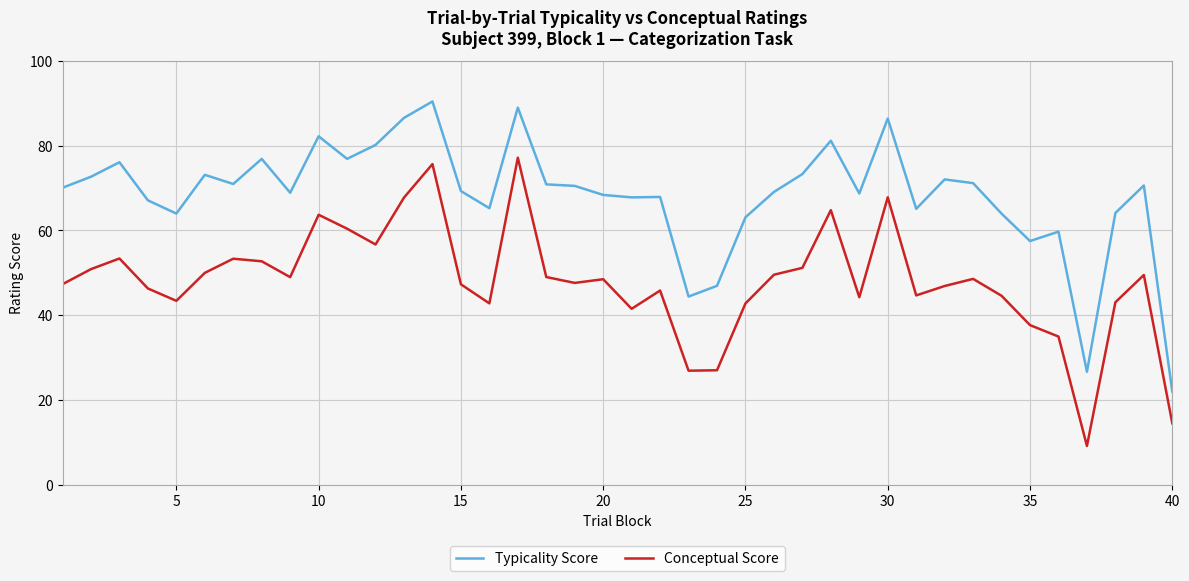

True or false: Typicality Score and Conceptual Score intersect in this chart.

False